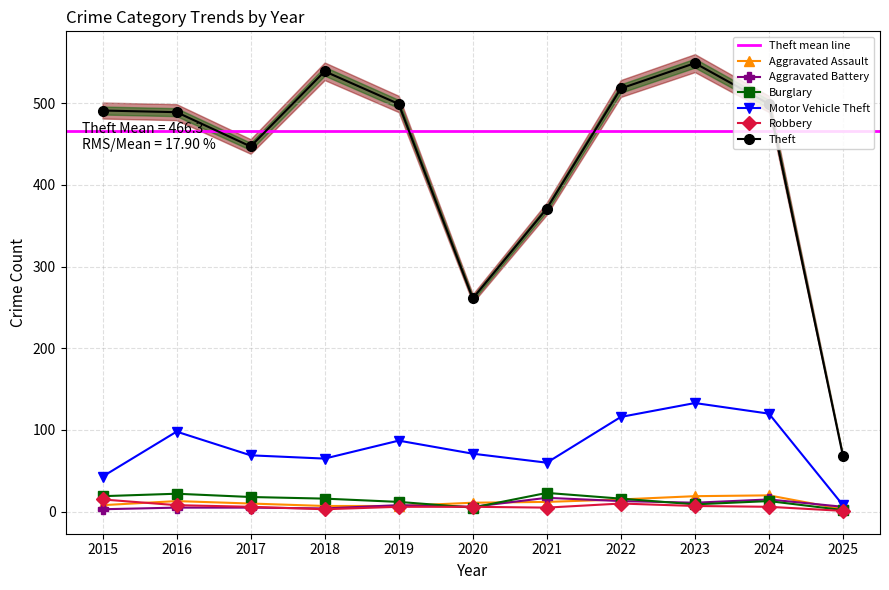

At which category does the chart reach its peak across all series?

2023